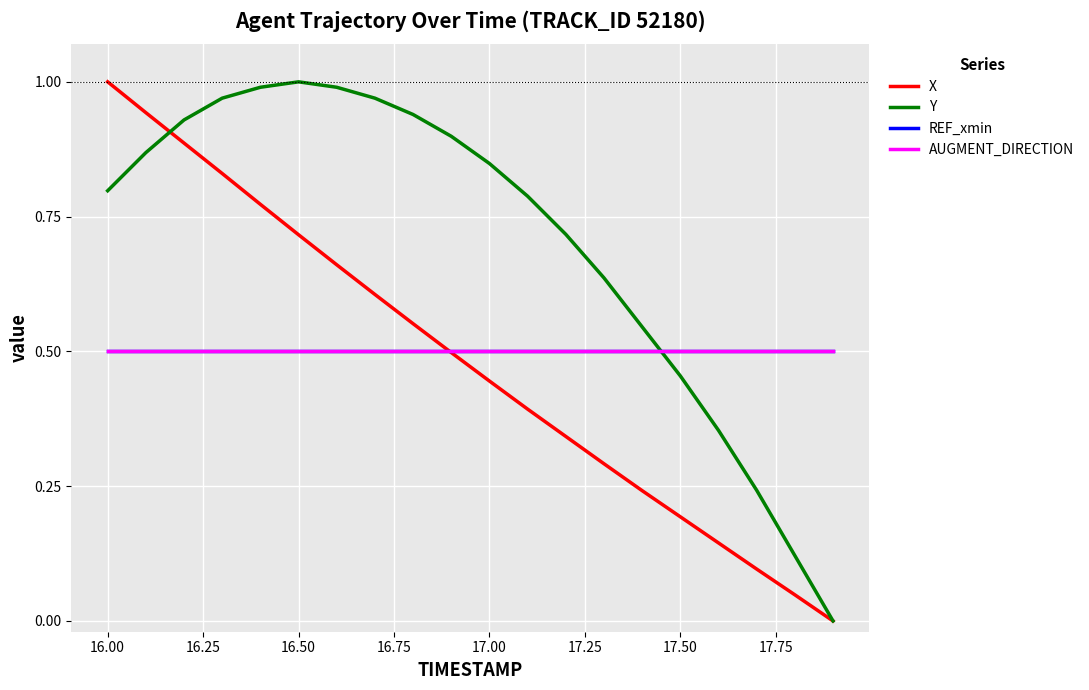

Does the chart display data point markers on the line(s)?

No